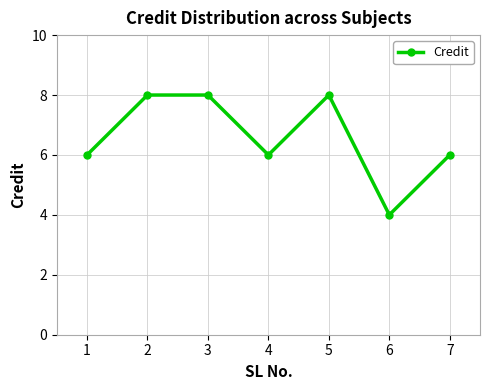

How many points are lower than both their immediate neighbors (excluding endpoints)?

2